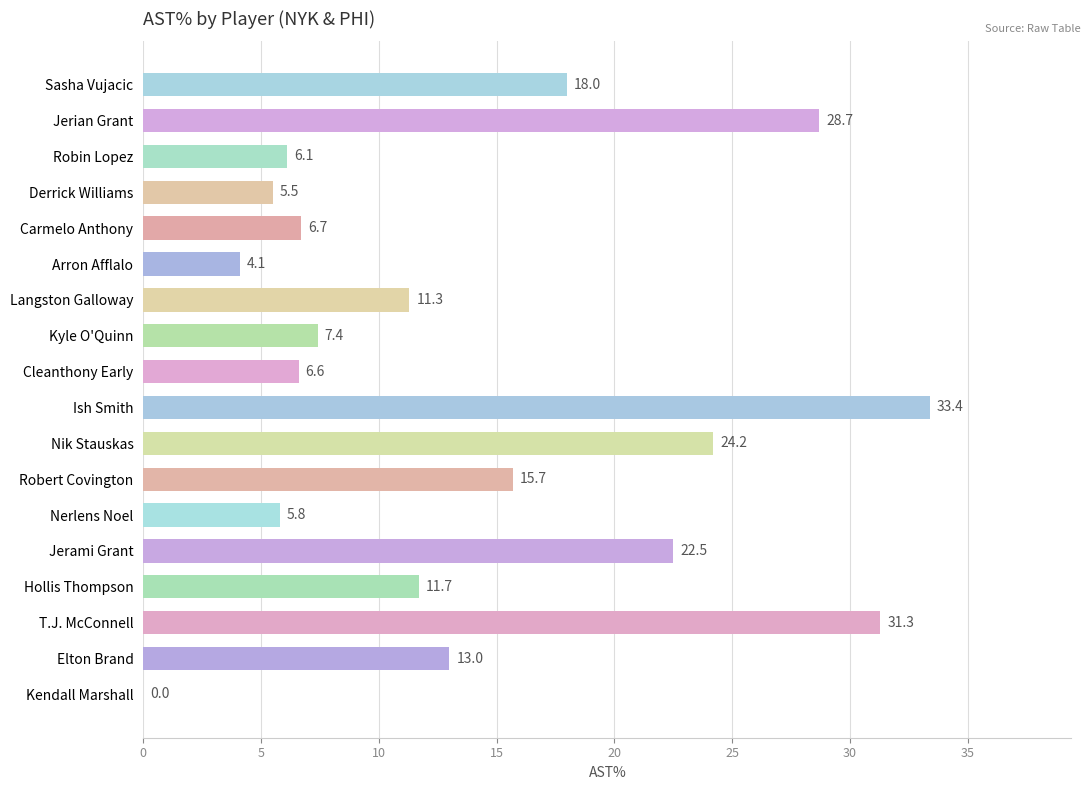

At which category does the chart reach its peak across all series?

Ish Smith